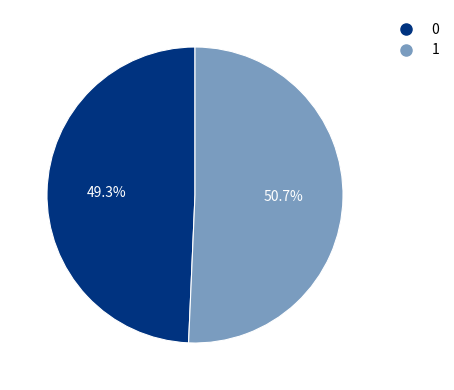

Does any single category account for the majority?

Yes